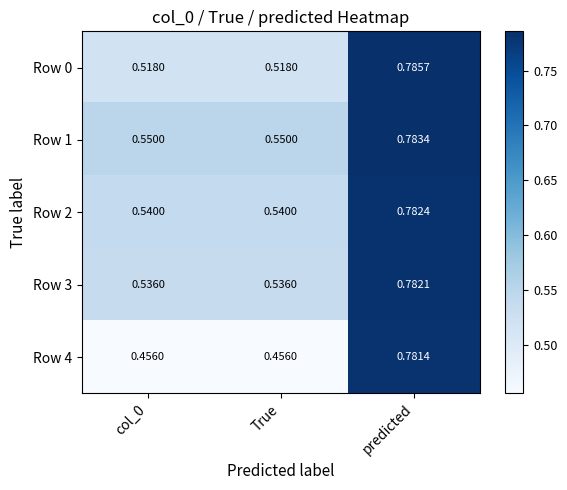

Which category has the highest value in the Row 0 series?

predicted